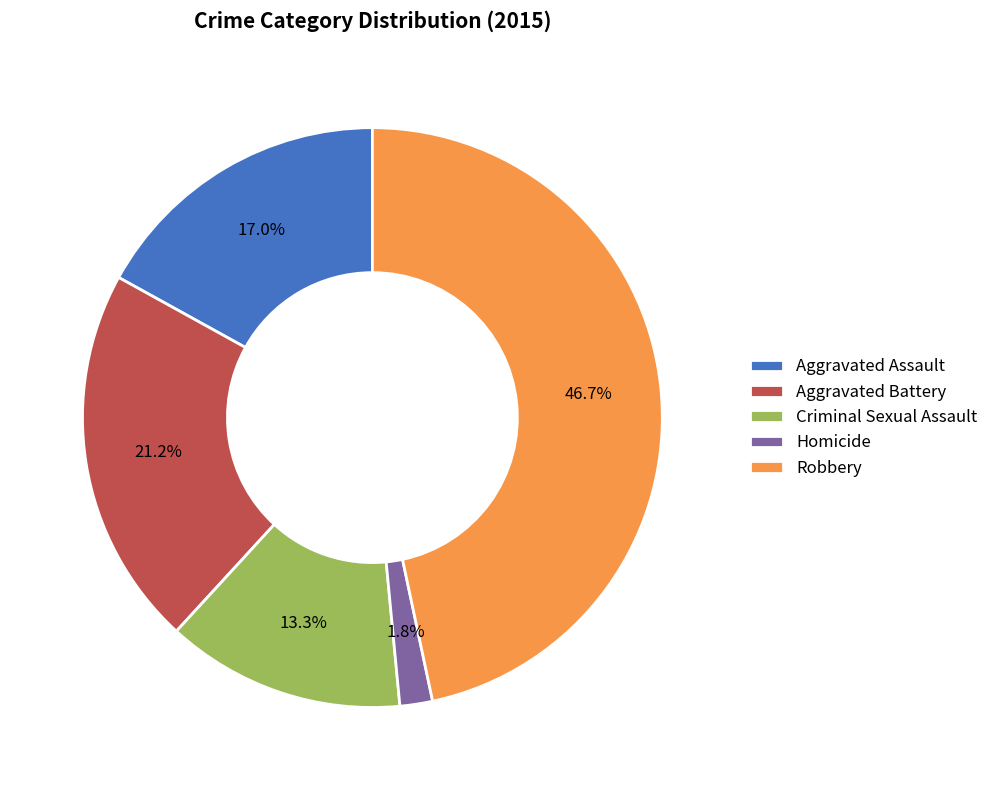

Does Aggravated Battery represent more than half of the total?

No